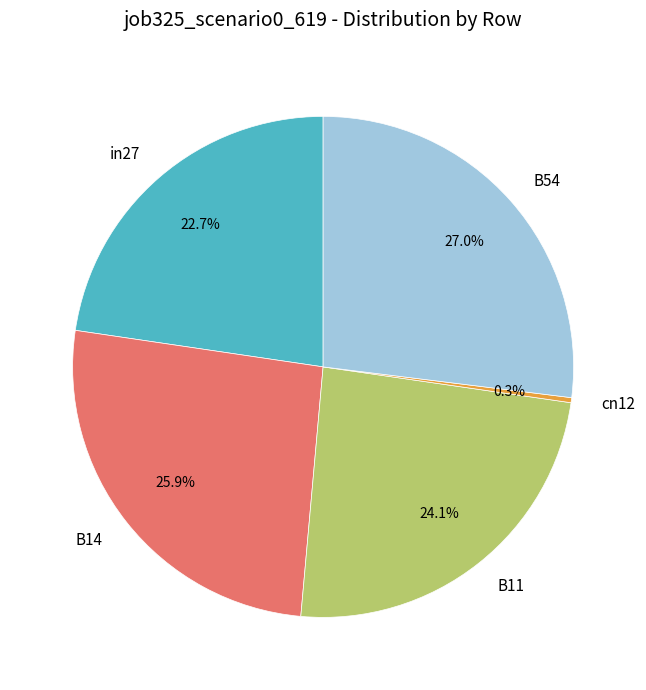

What percentage is NOT represented by B54?

73.0%